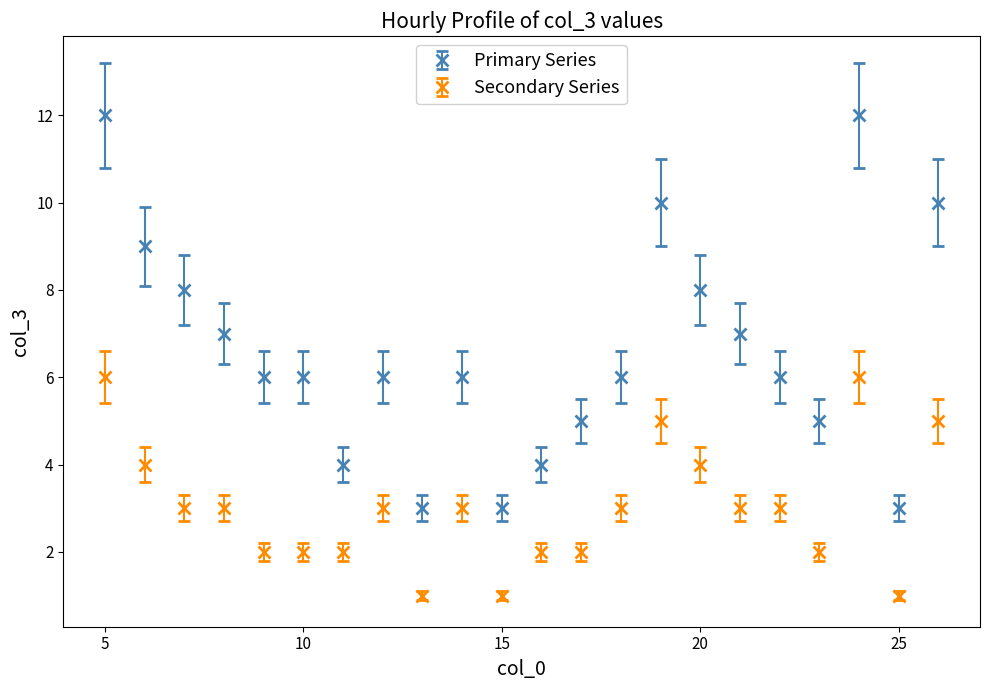

Which series has the largest total across all categories?

Primary Series